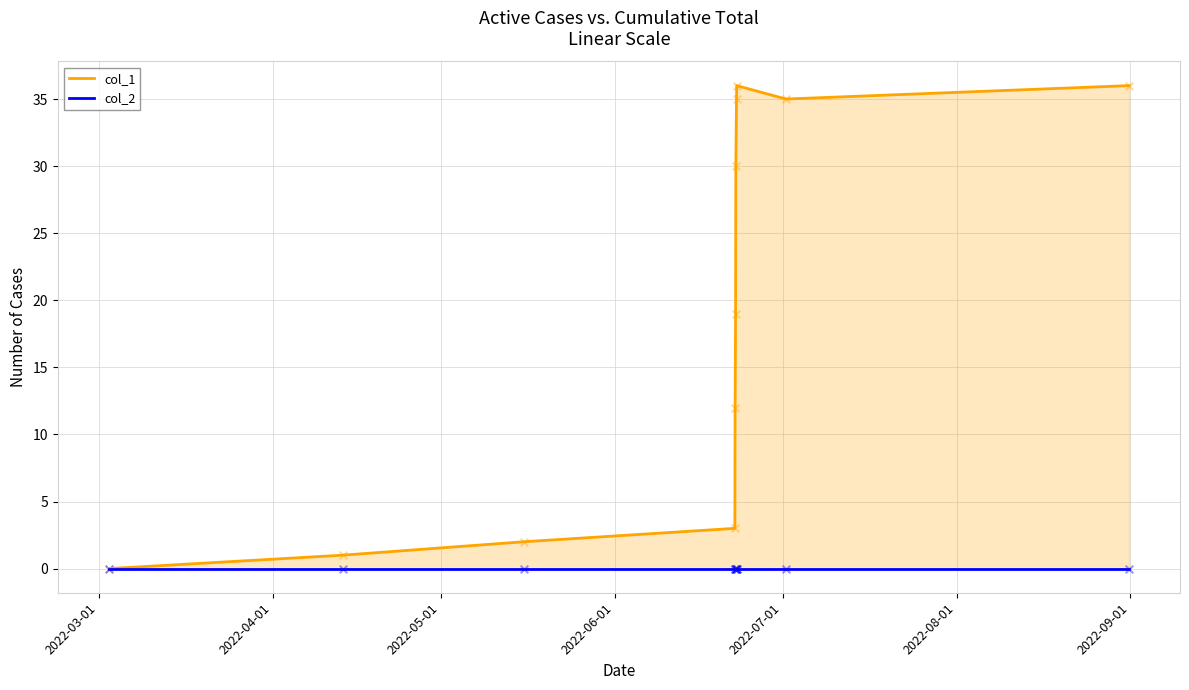

What is the total value across all series at 2022-06-01?

3